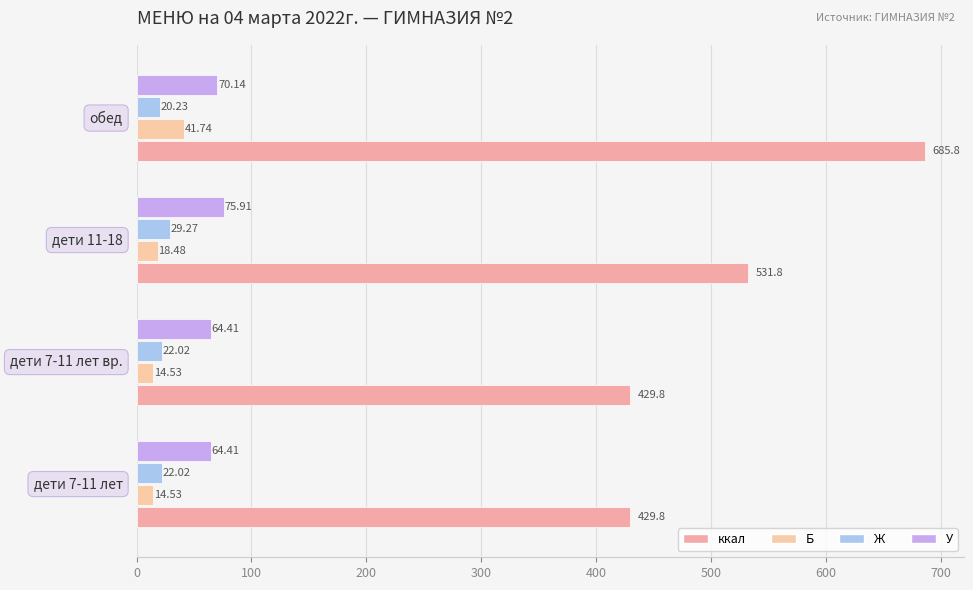

At how many categories does at least one series exceed 163?

4